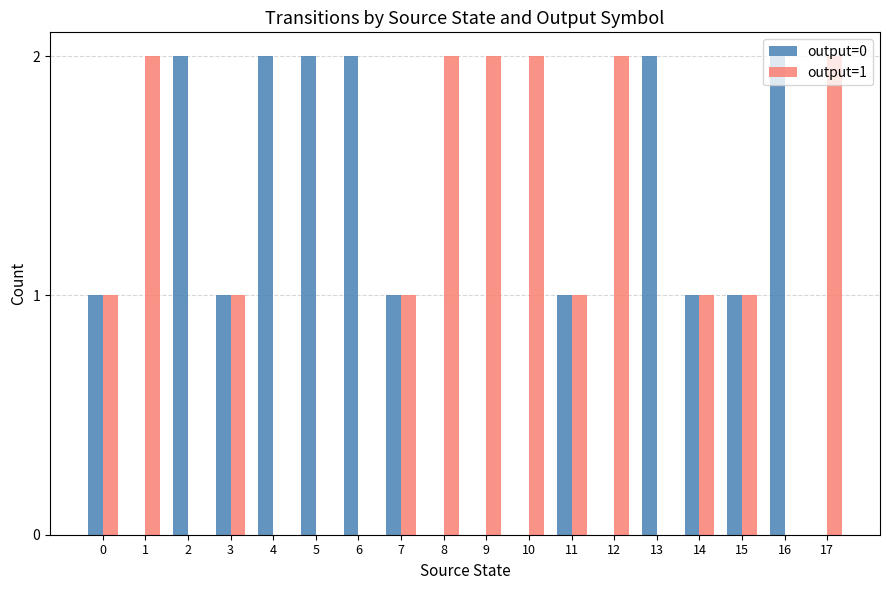

Is it true that output=1 equals 2 at 17?

True